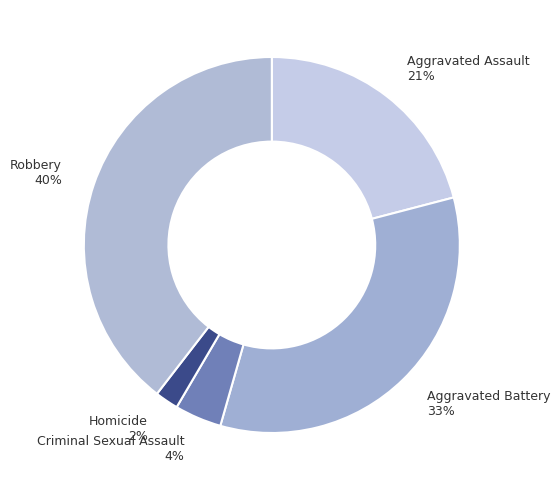

Is the sum of Criminal Sexual Assault and Robbery greater than half?

No